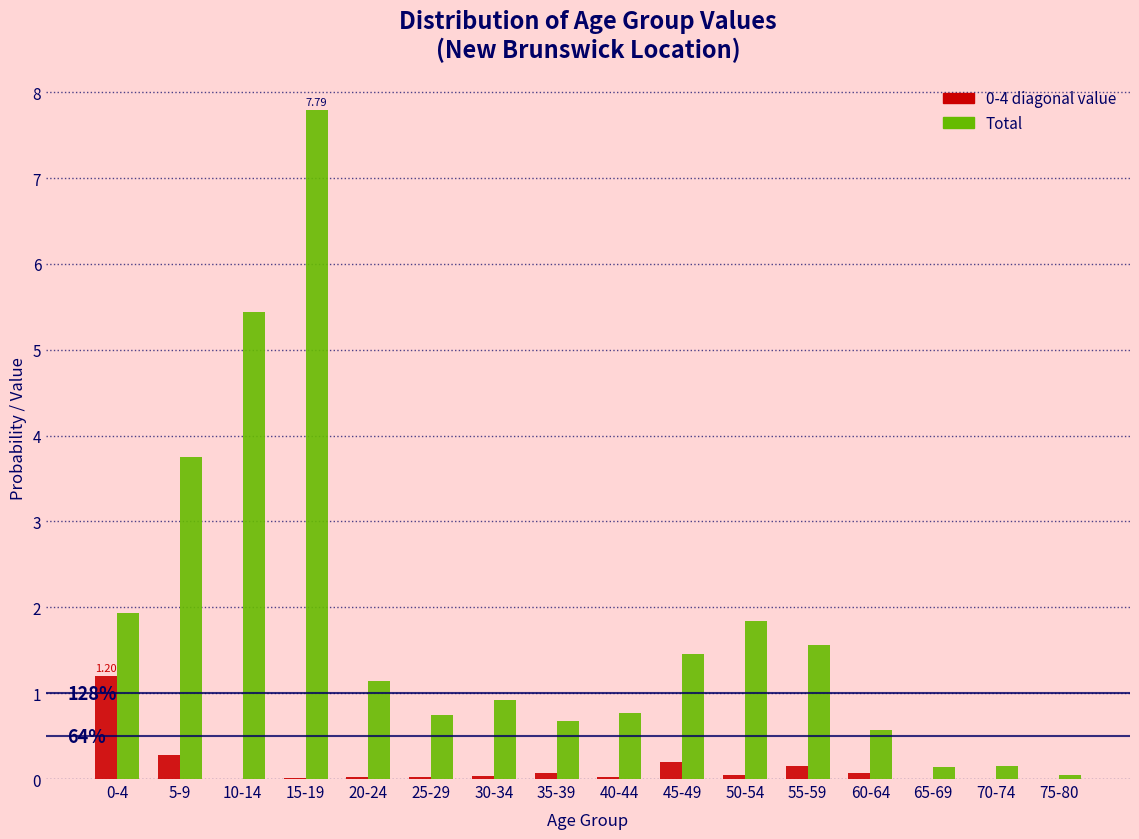

What is the sum of all Total values?

28.9